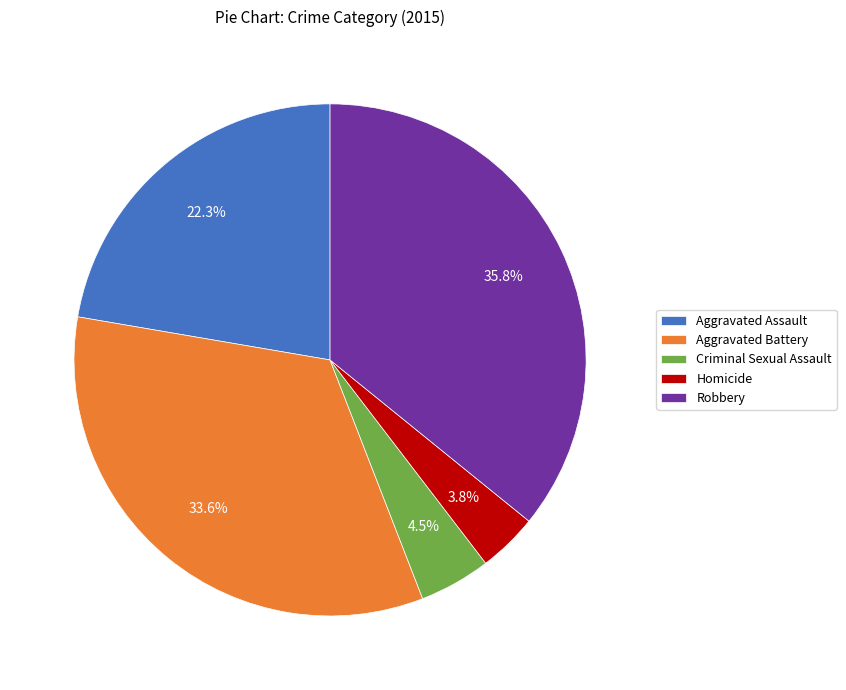

To the nearest percent, what is the difference between the largest and smallest slice percentages?

32%